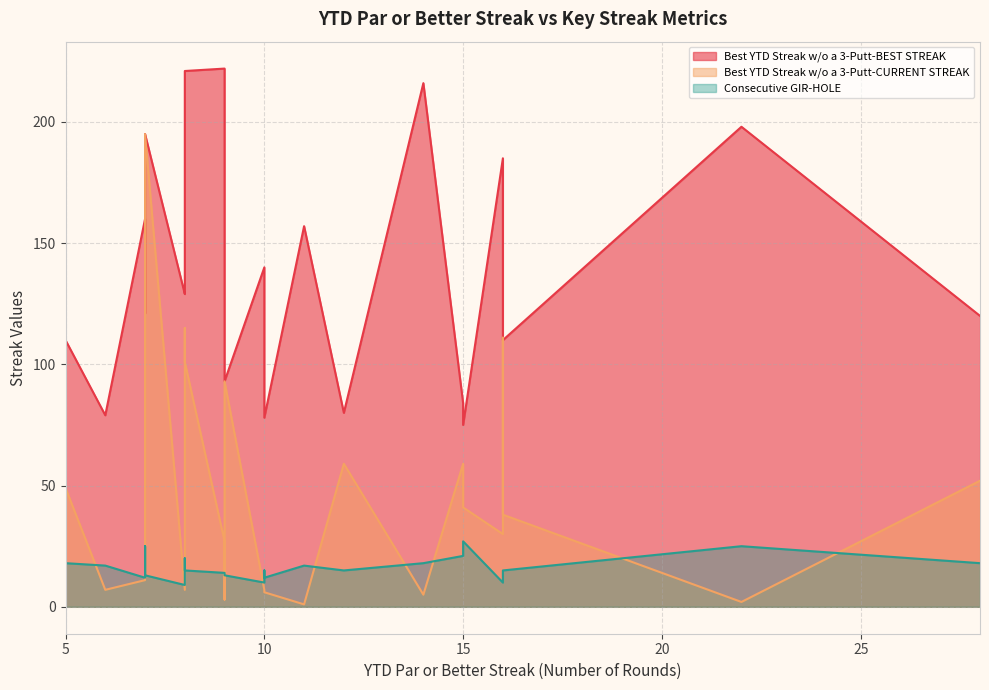

Count the number of data series in this chart.

3